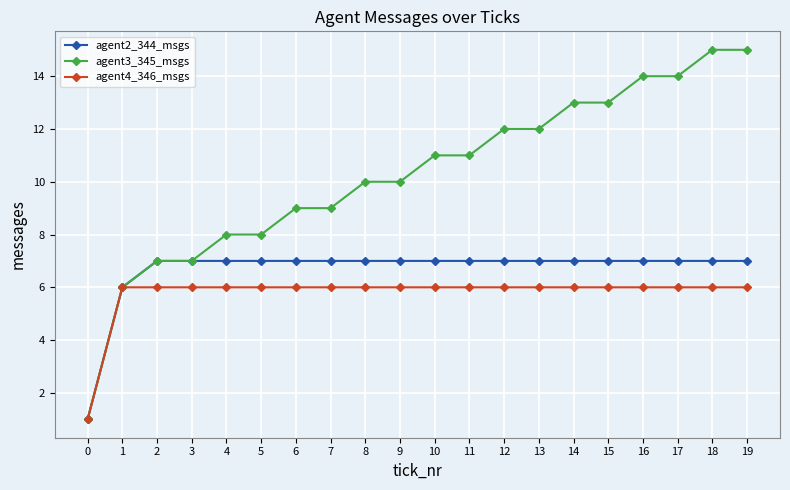

How many agent2_344_msgs values are between 7 and 8?

18